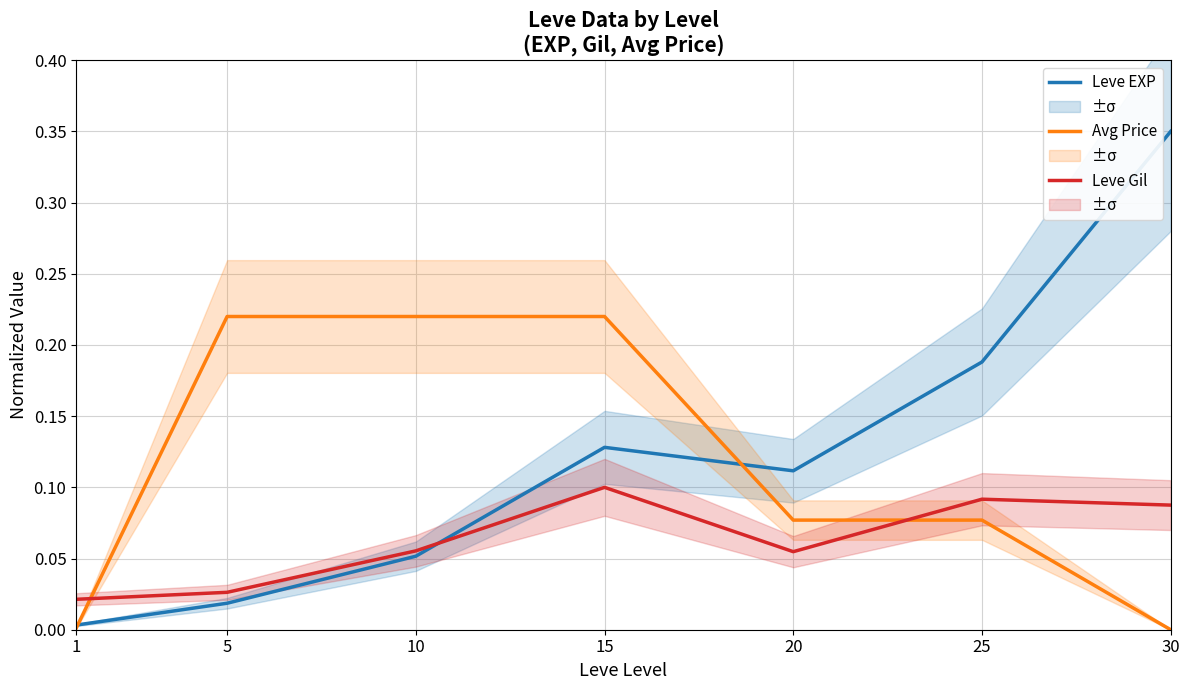

True or false: Leve EXP has more than 1 interior local peaks.

False